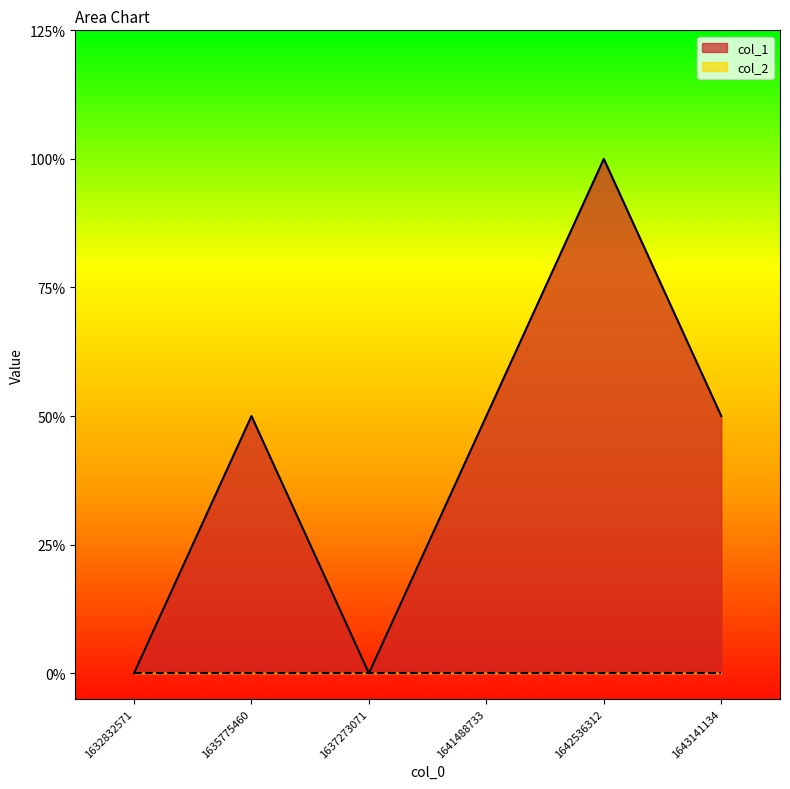

List the labels in order of value, smallest first.

1632832571, 1637273071, 1635775460, 1641488733, 1643141134, 1642536312